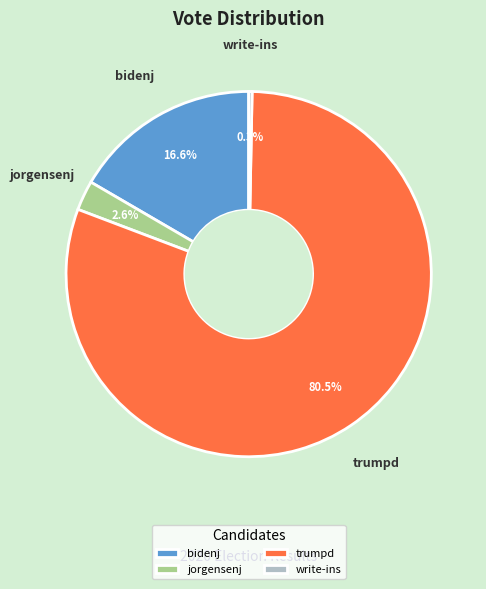

Does any single category account for the majority?

Yes